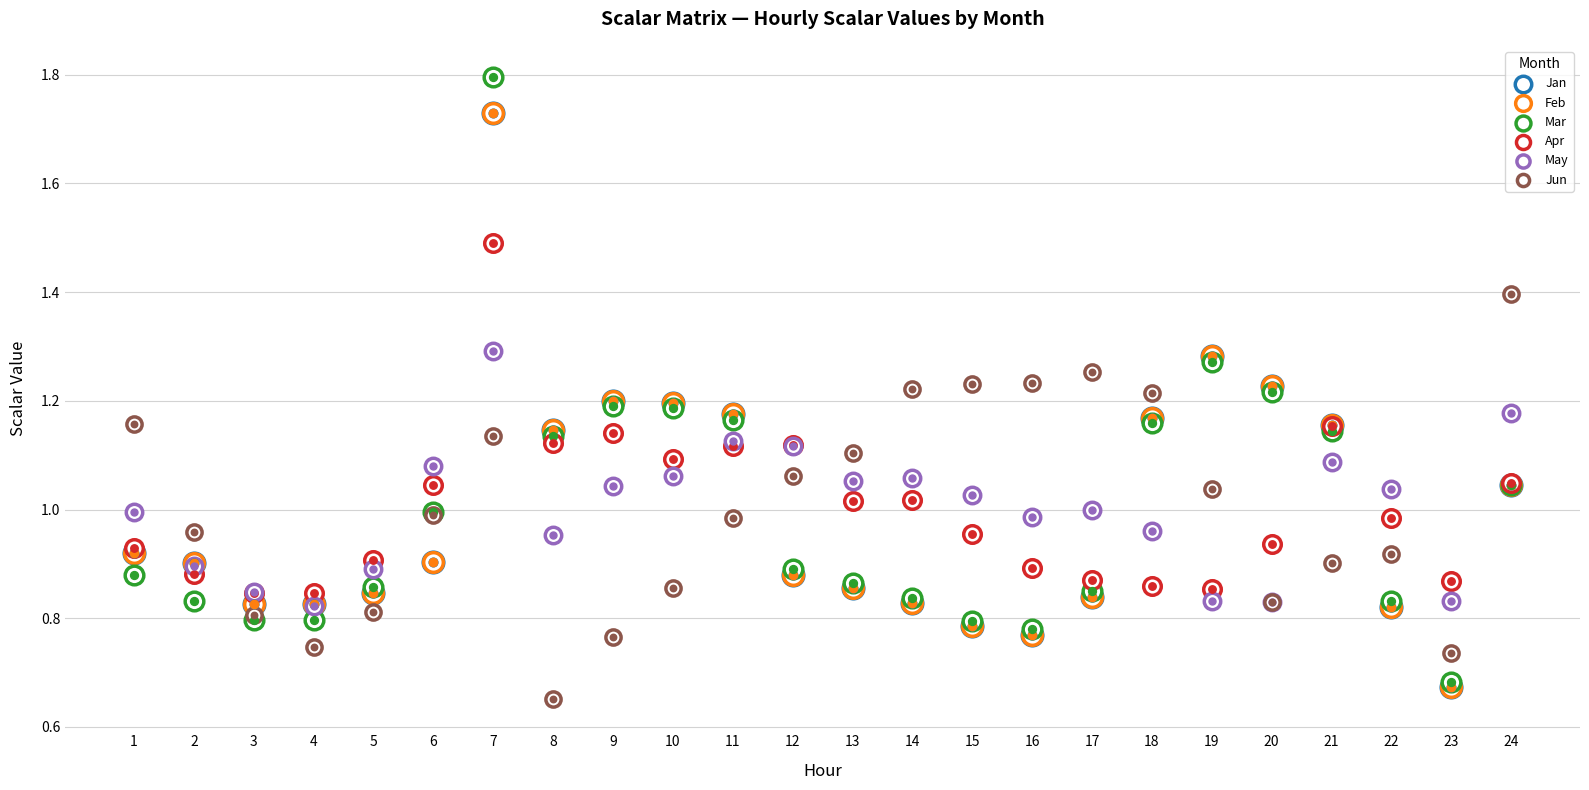

At how many categories does at least one series exceed 1?

19